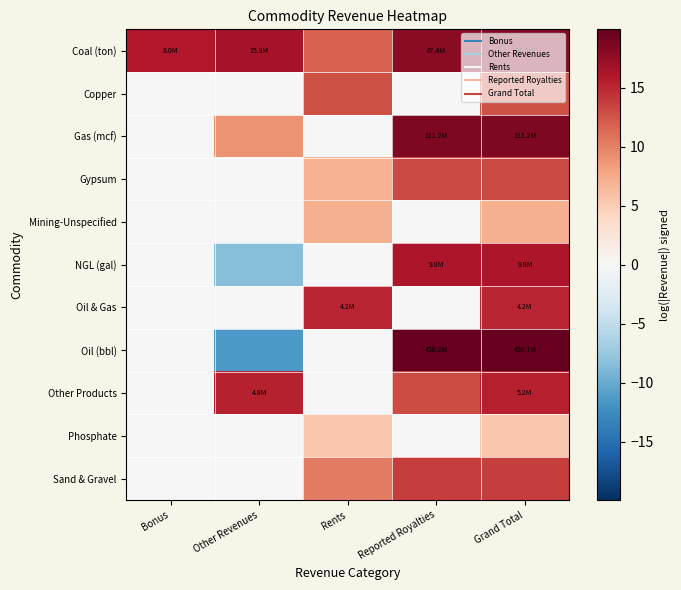

List the series in order of their peak value, highest first.

Oil (bbl), Gas (mcf), Coal (ton), NGL (gal), Other Products, Oil & Gas, Sand & Gravel, Gypsum, Copper, Mining-Unspecified, Phosphate